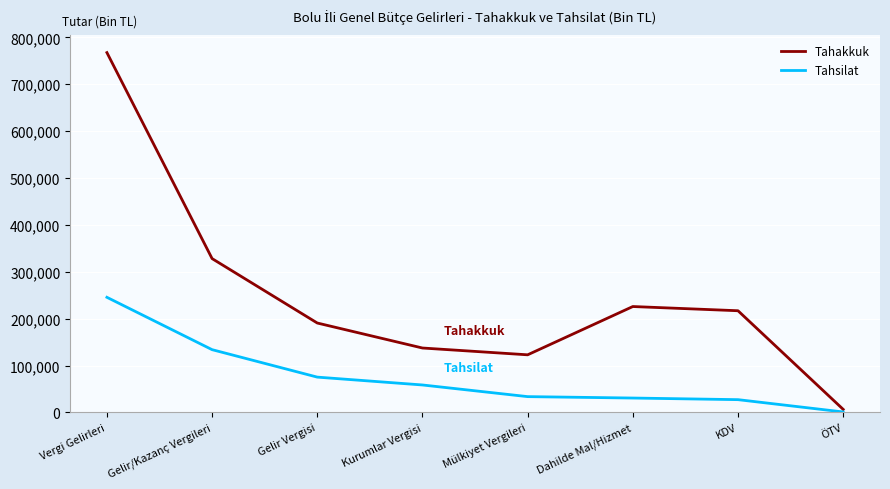

What is the sum of all Tahsilat values?

605923